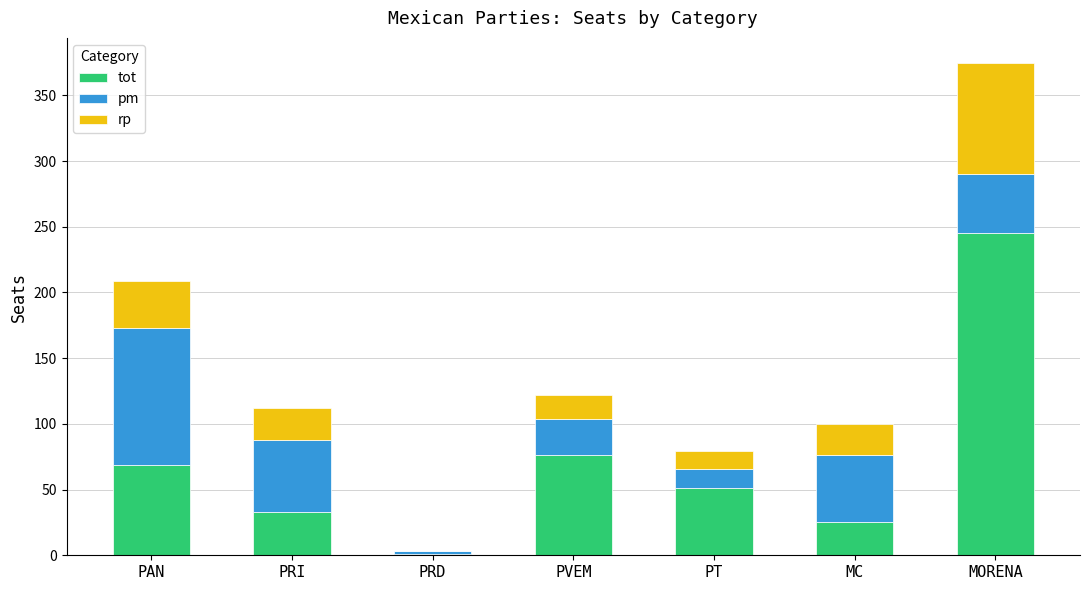

What is the average value of the tot series?

71